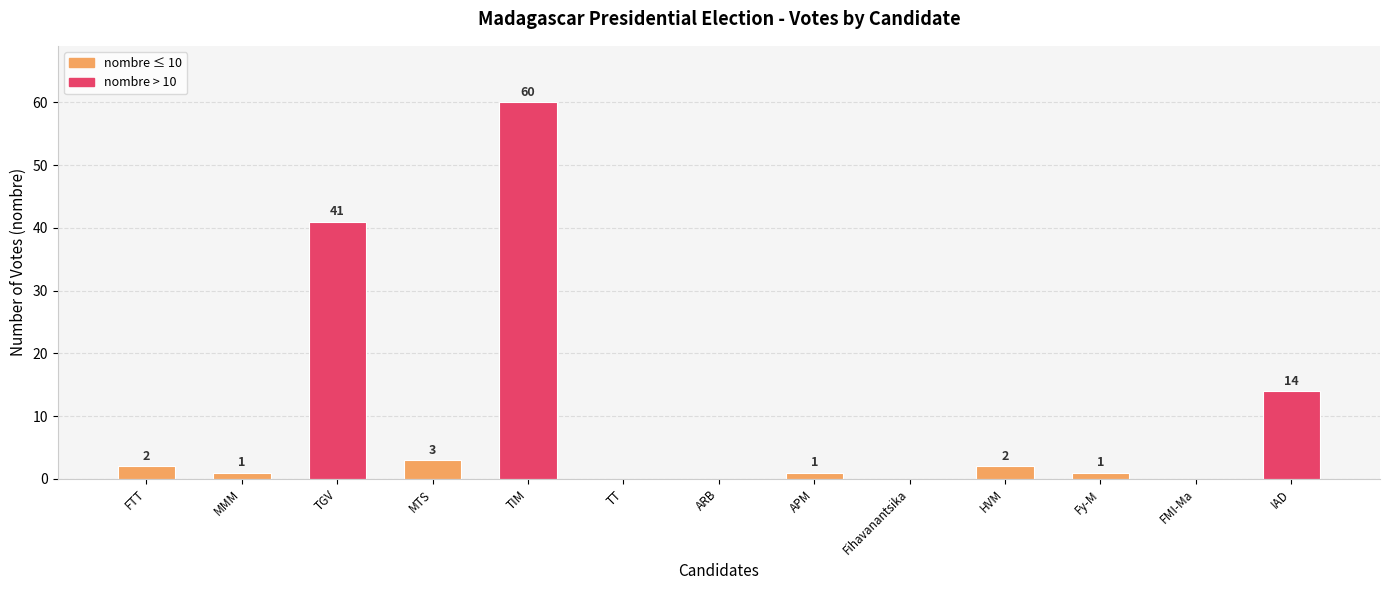

What is the average value?

10